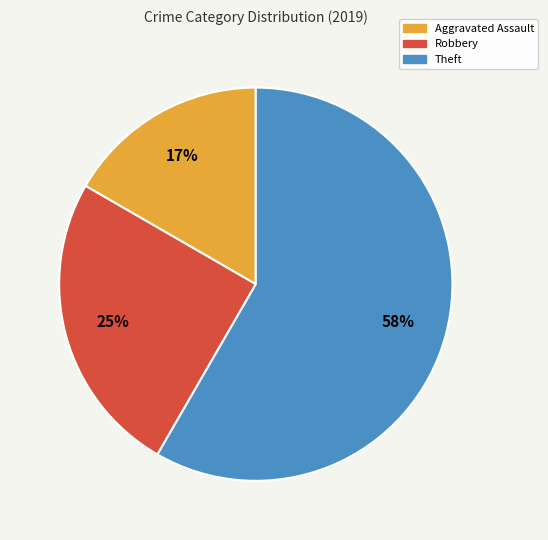

True or false: Robbery accounts for 35% of the total.

False